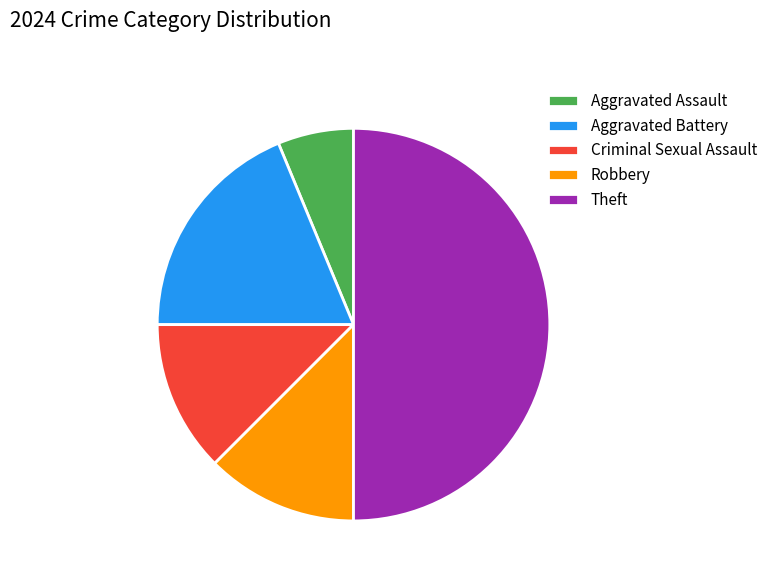

Does Robbery account for over 50% of the chart?

No